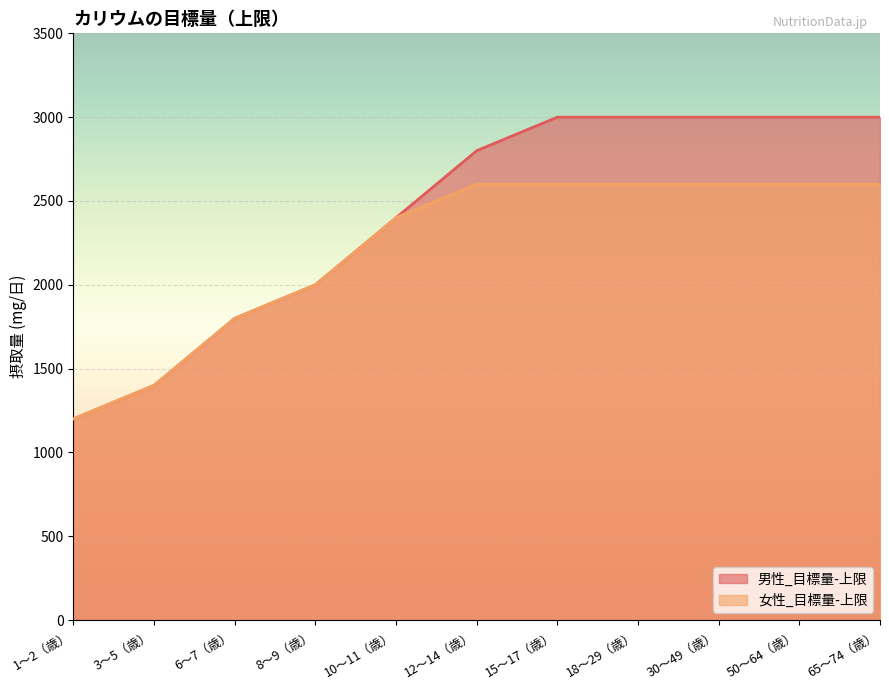

Is it true that 男性_目標量-上限 equals 832 at 65〜74（歳）?

False